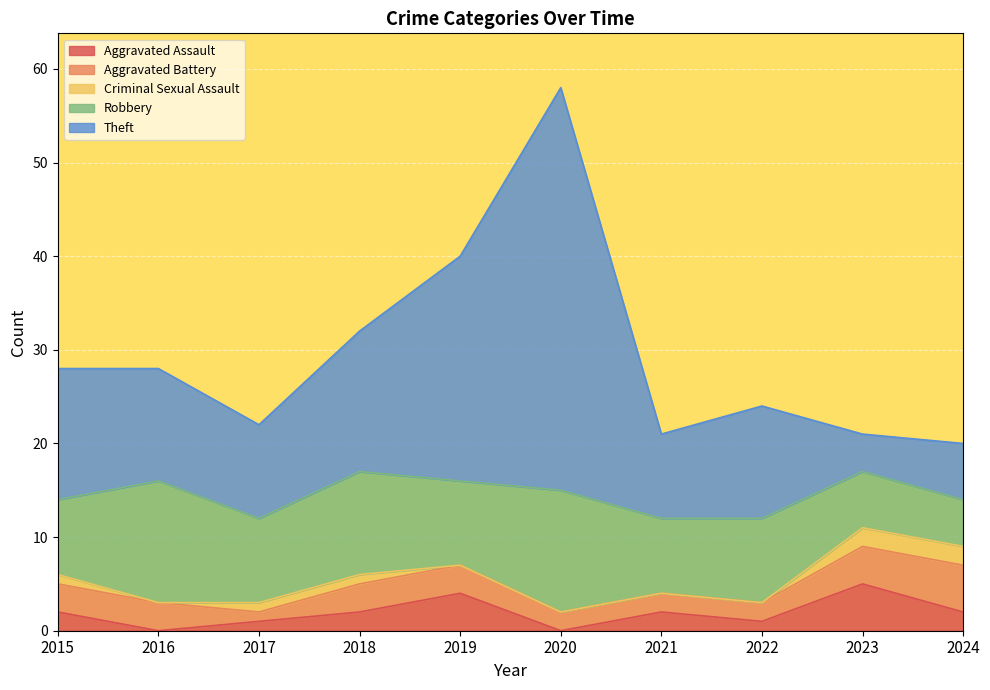

True or false: Theft and Aggravated Assault intersect in this chart.

True